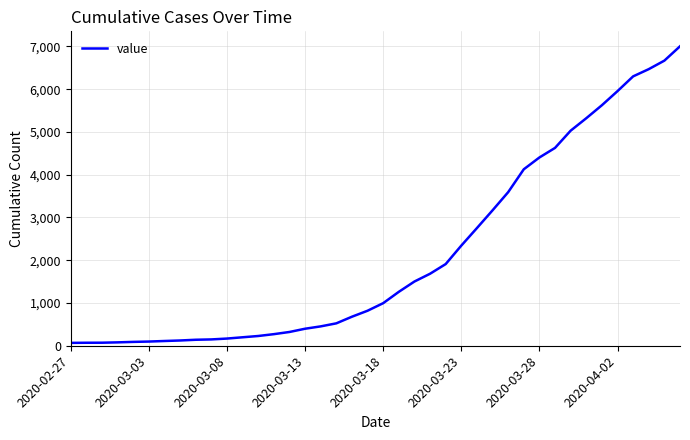

What is the difference between the maximum and minimum values?

6936